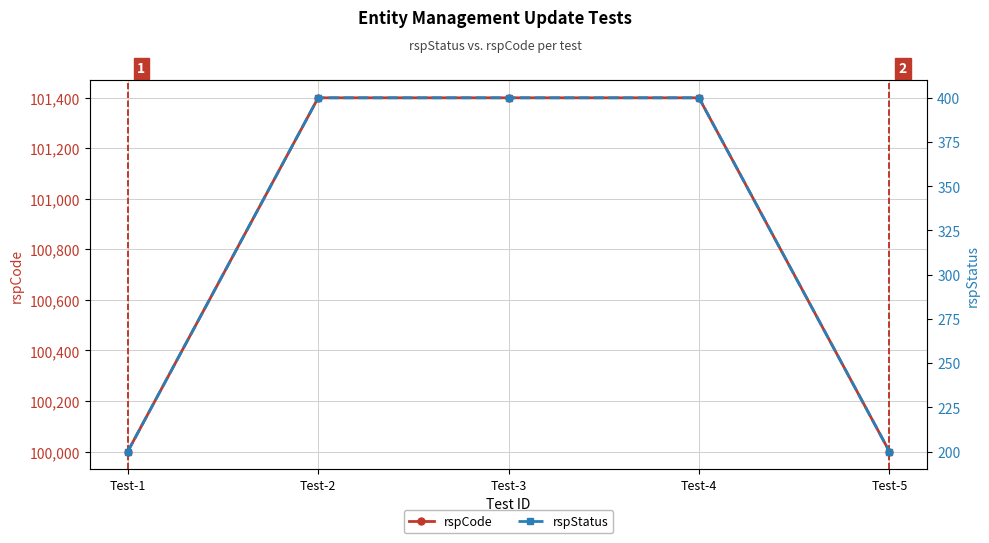

How many data points does each series have?

5